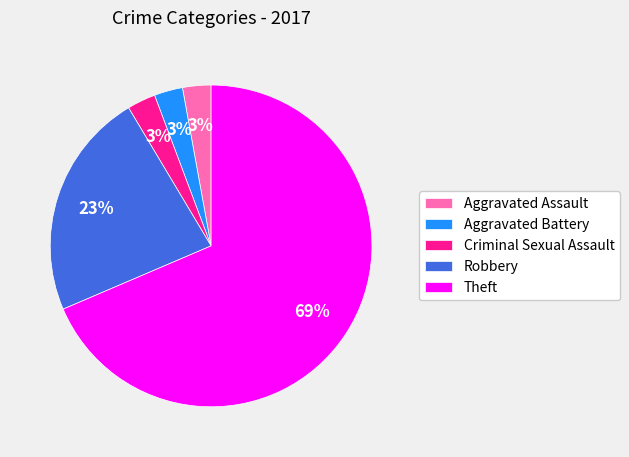

How many segments does this pie chart have?

5